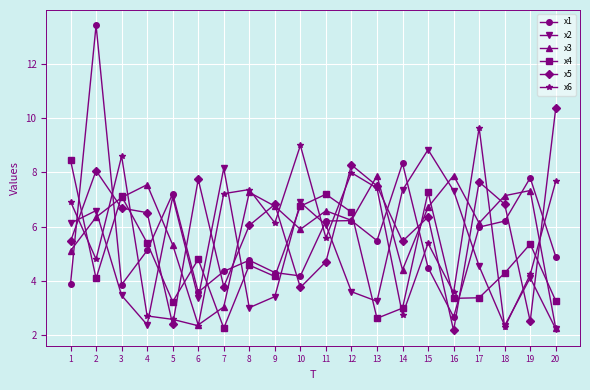

What is the maximum value shown in the chart?

13.4